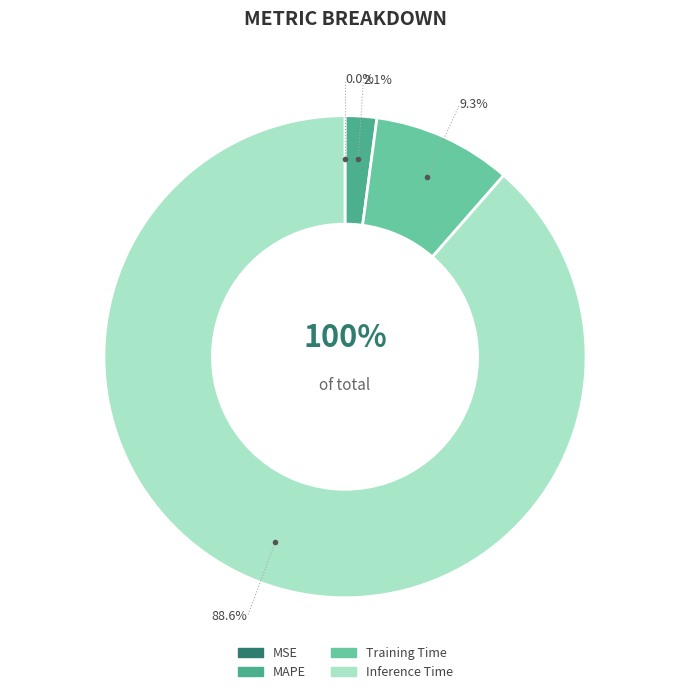

Rank the categories by value from lowest to highest.

MSE, MAPE, Training Time, Inference Time